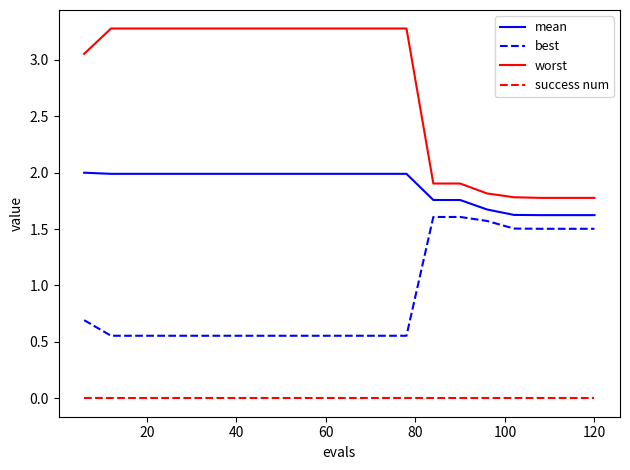

Which series has the largest total across all categories?

worst